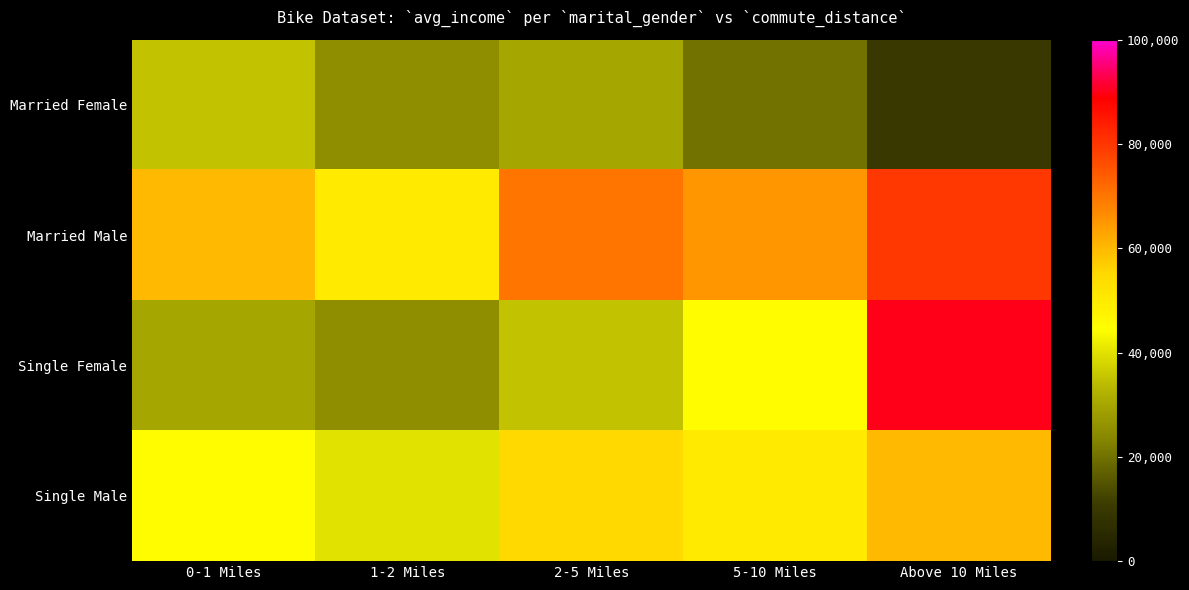

At Above 10 Miles, list the series in order from largest to smallest.

Single Female, Married Male, Single Male, Married Female